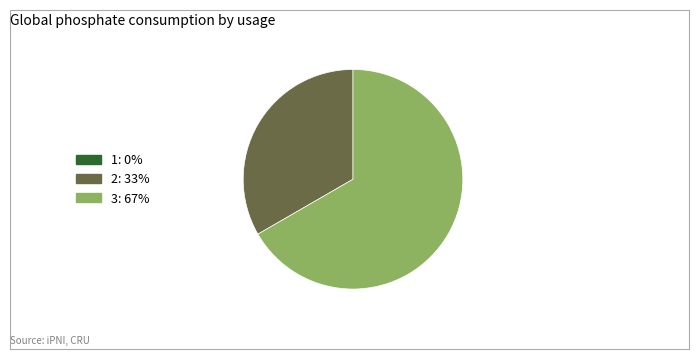

What is the ratio of the value at 3: 67% to the value at 2: 33%?

2.0